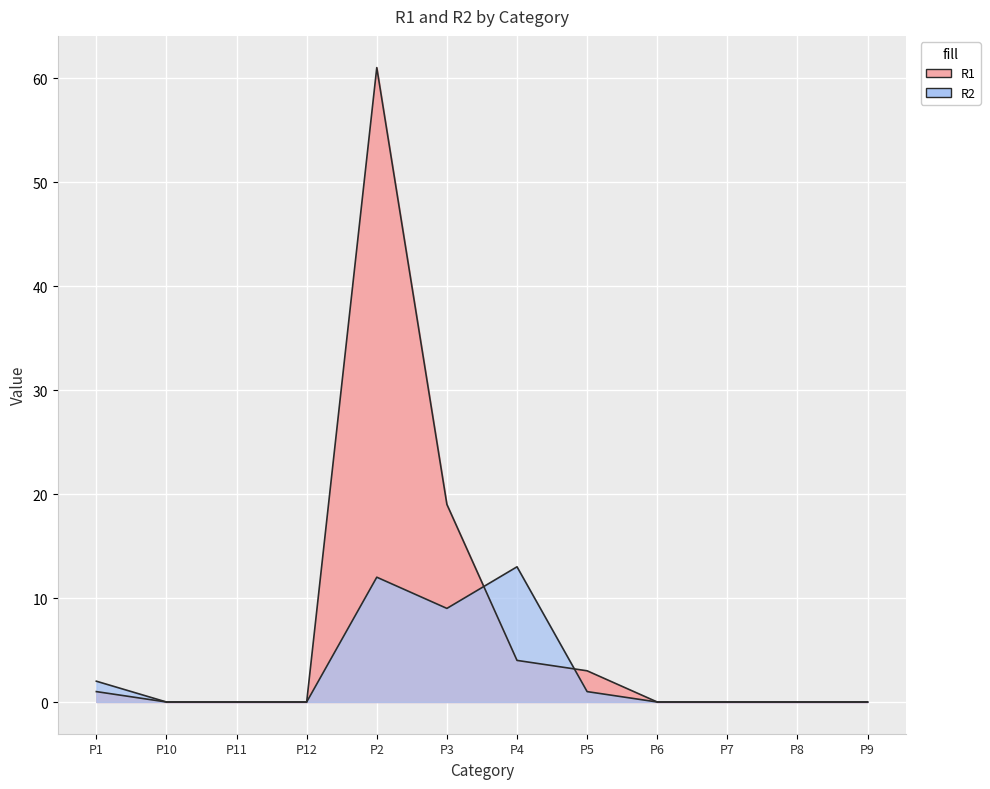

What is the difference between the maximum and minimum values in the R1 series?

61